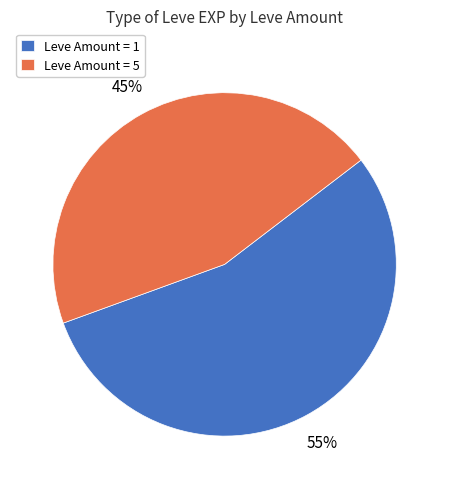

To the nearest percent, what portion does Leve Amount = 5 represent?

45%